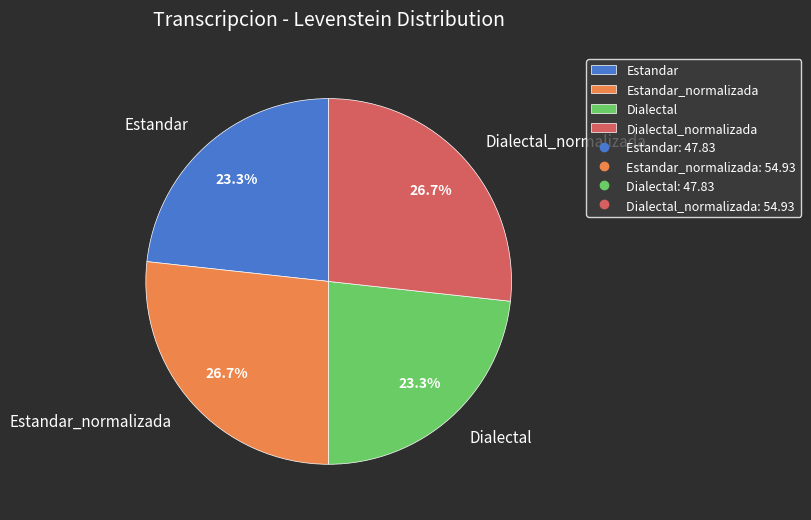

To the nearest percent, what is the combined percentage of Estandar and Dialectal?

47%